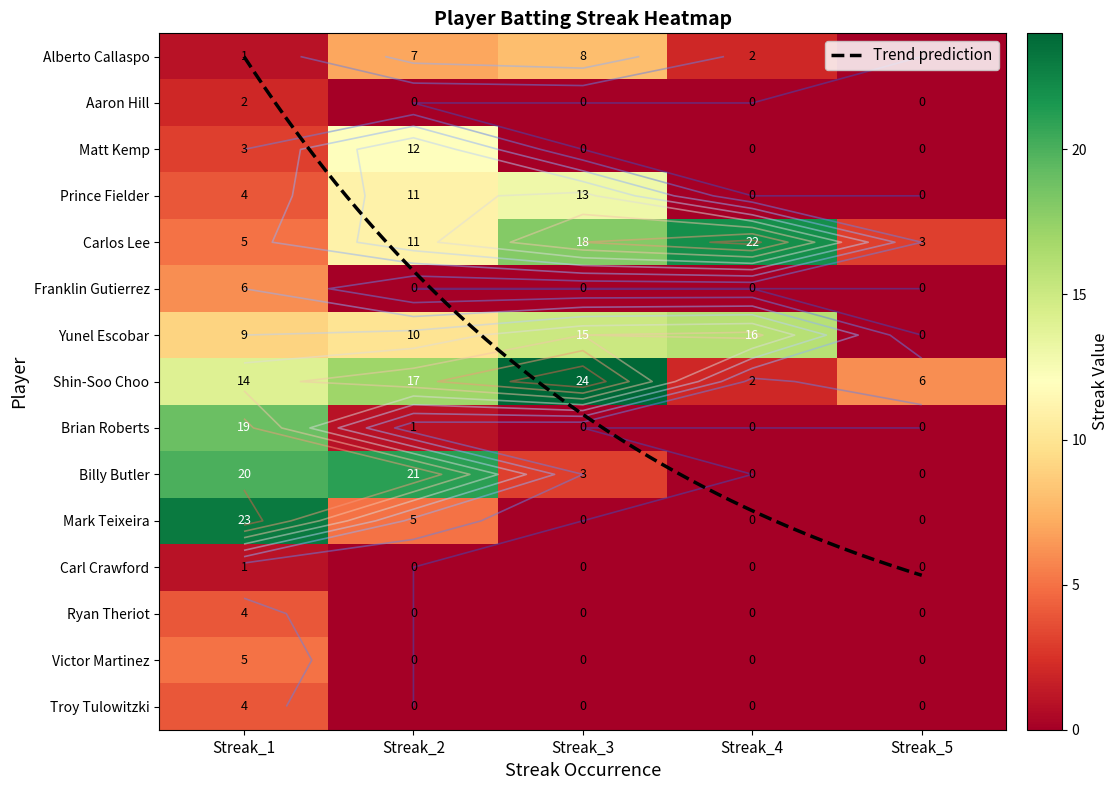

What is the maximum value shown in the chart?

24